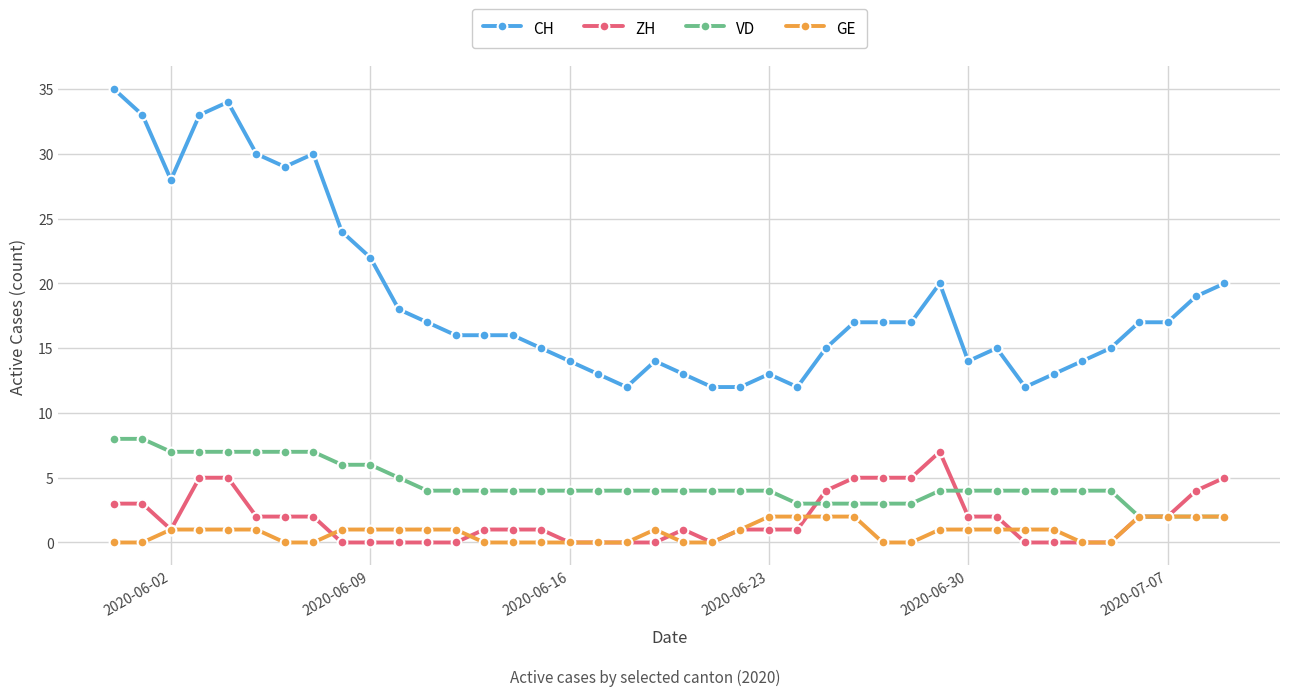

Which series has the widest spread of values?

CH